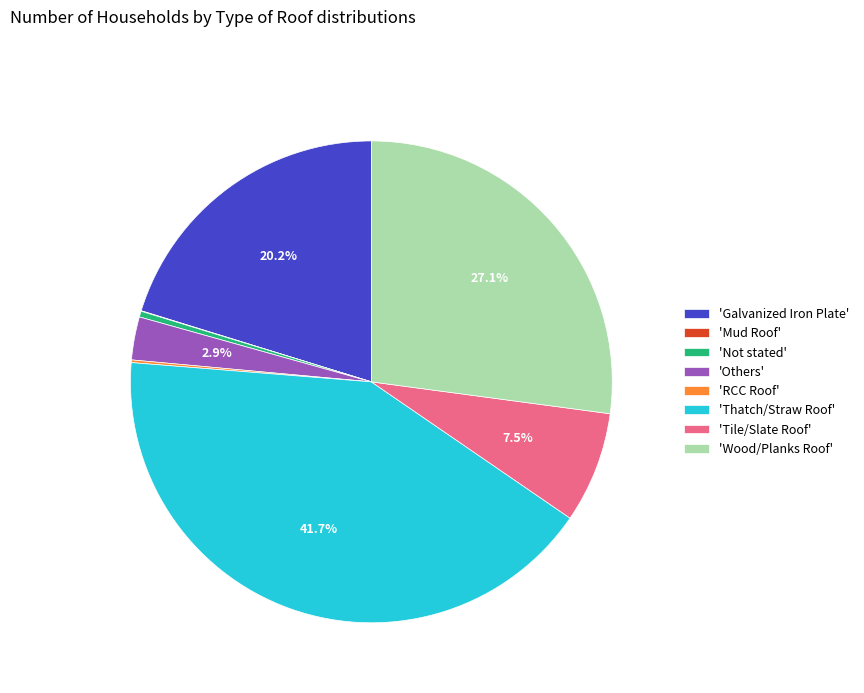

Does 'Galvanized Iron Plate' account for over 50% of the chart?

No